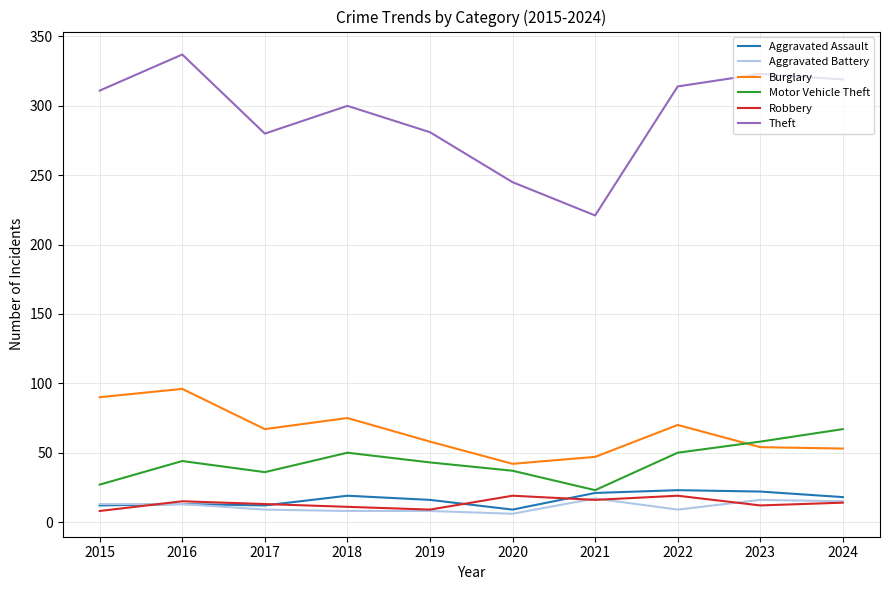

True or false: Robbery has a value of 19 at 2022.

True